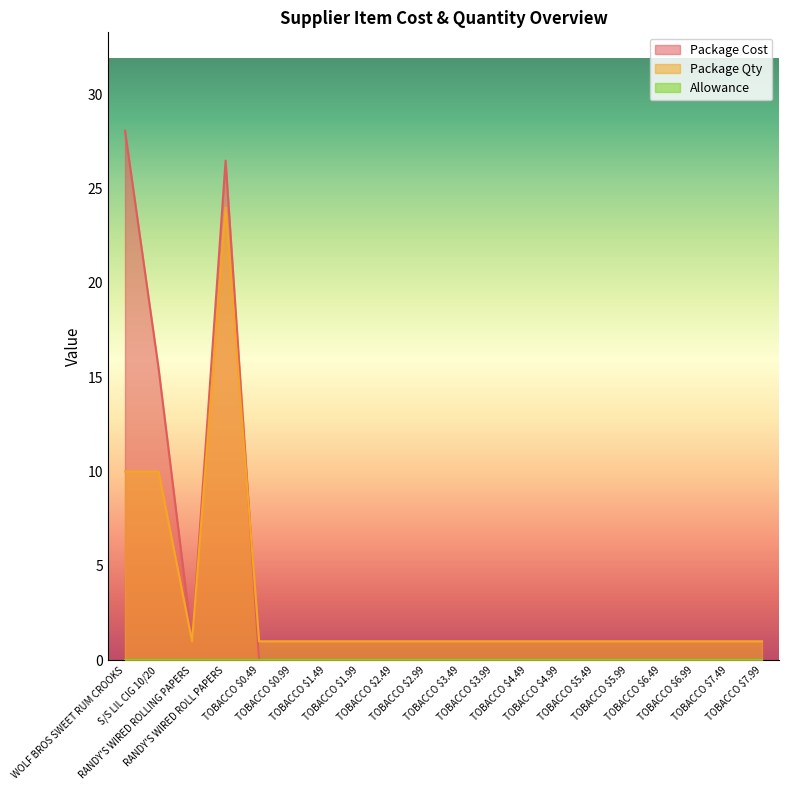

True or false: Package Qty has a value of 1.3 at TOBACCO $5.49.

False